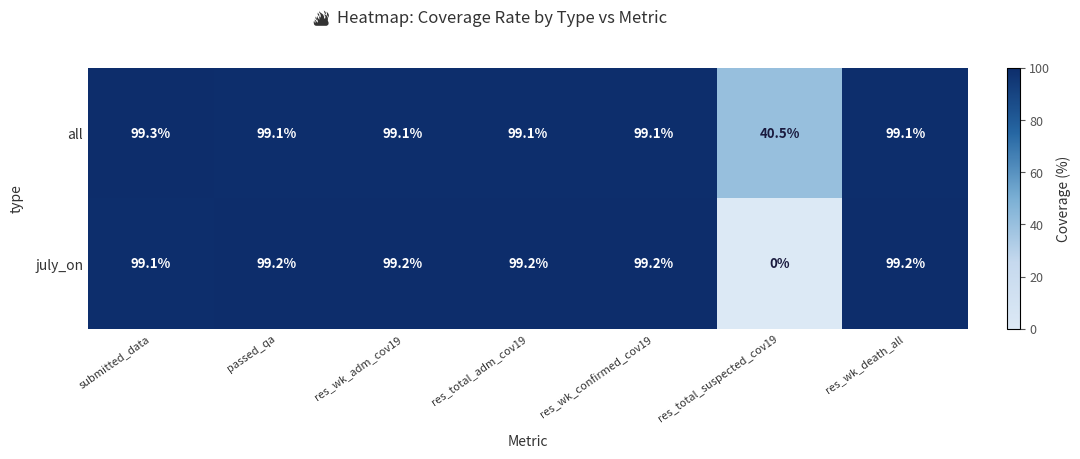

Rank the series at submitted_data from highest to lowest value.

all, july_on